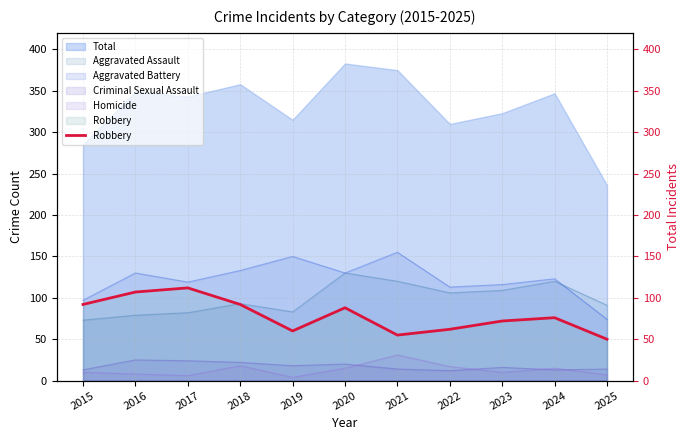

Where is the first local minimum?

2019